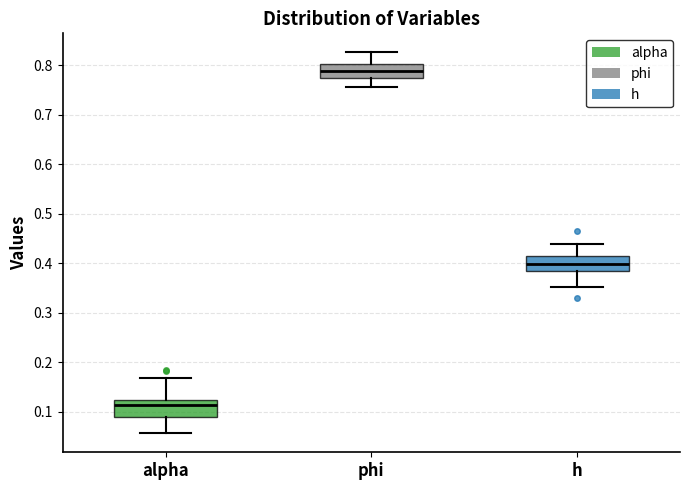

Reading left to right, transcribe this box plot: for each box, give where its median line is, the range the box spans, and where its two whiskers end, as read against the y-axis. The values are not printed on the chart, so give them approximately, as read against the axis.

alpha: median 0.11, box 0.09 to 0.13, whiskers 0.06 to 0.17
phi: median 0.79, box 0.77 to 0.80, whiskers 0.76 to 0.83
h: median 0.40, box 0.39 to 0.41, whiskers 0.35 to 0.44